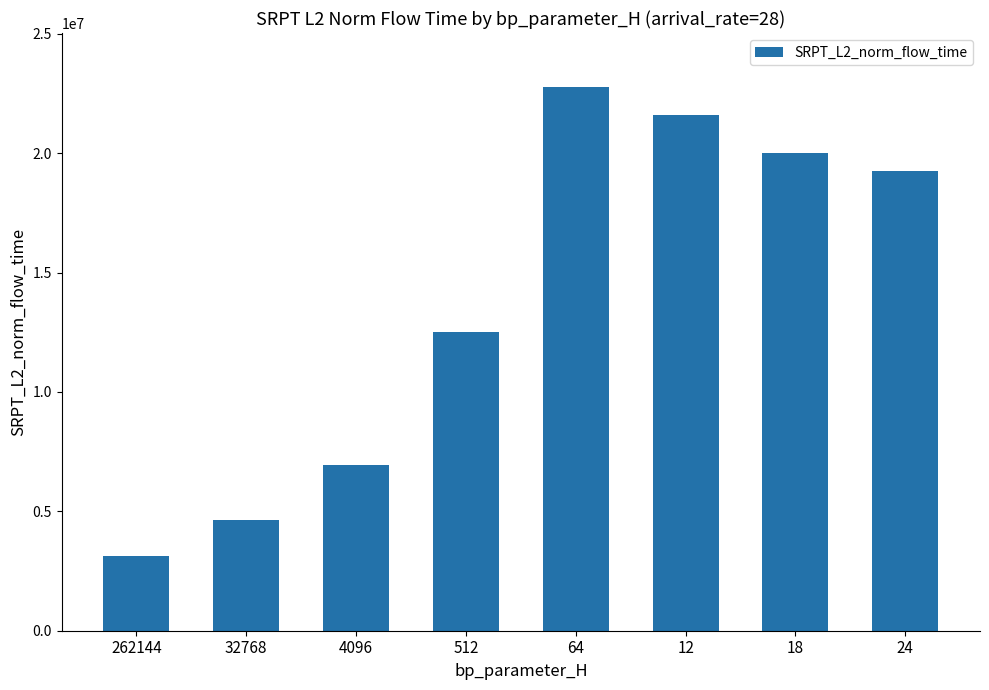

Rank the categories by value from lowest to highest.

262144, 32768, 4096, 512, 24, 18, 12, 64